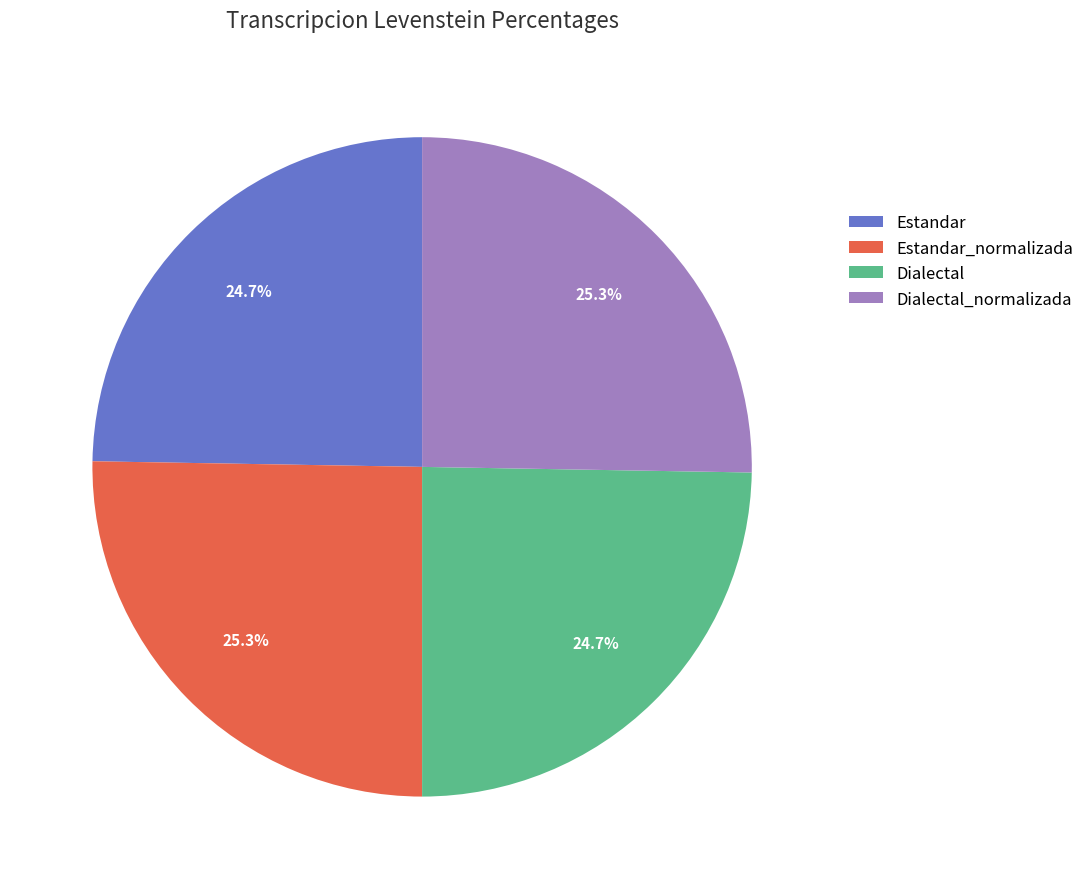

To the nearest percent, what is the combined percentage of Estandar_normalizada and Dialectal_normalizada?

51%